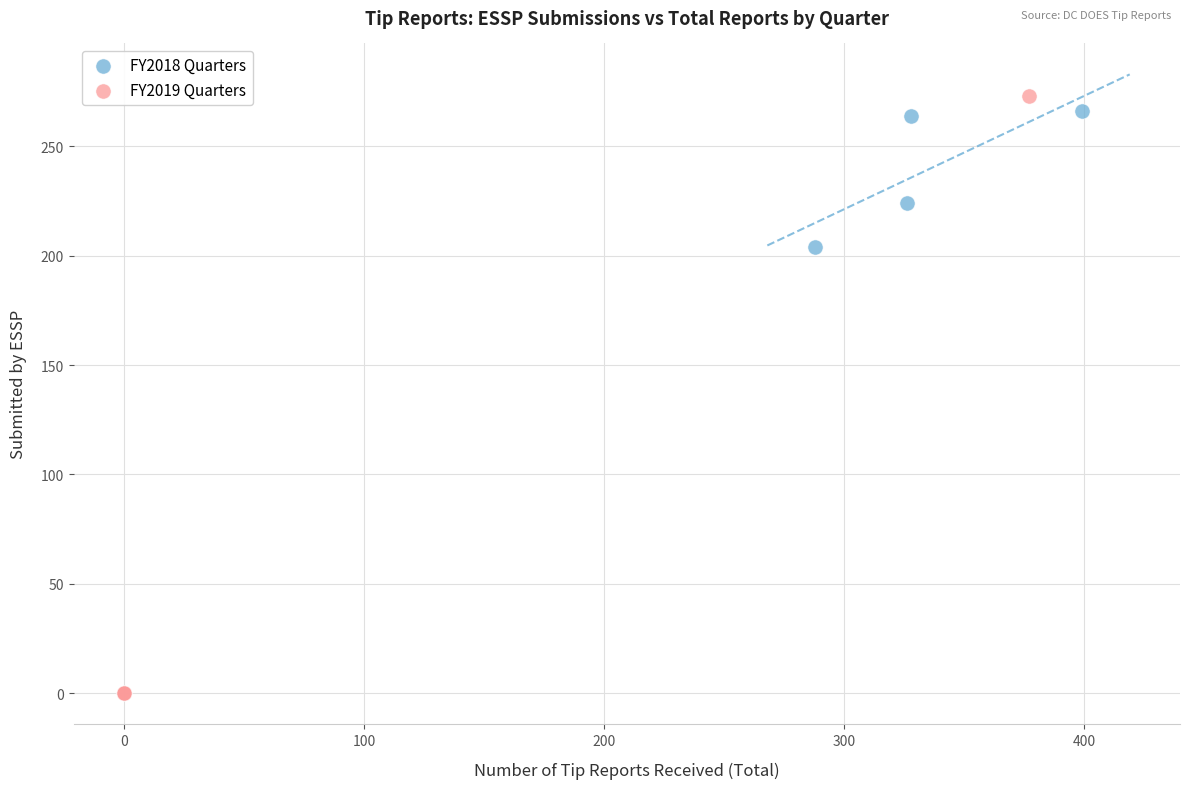

What are all the series names shown in the legend?

FY2018 Quarters, FY2019 Quarters